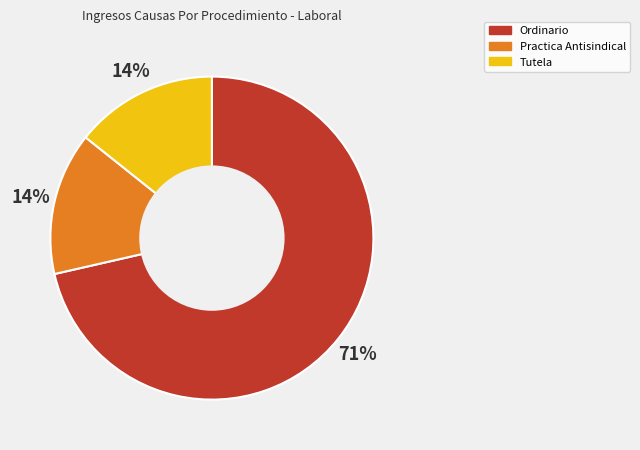

Approximately how many times larger is the value at Practica Antisindical compared to Ordinario?

0.2